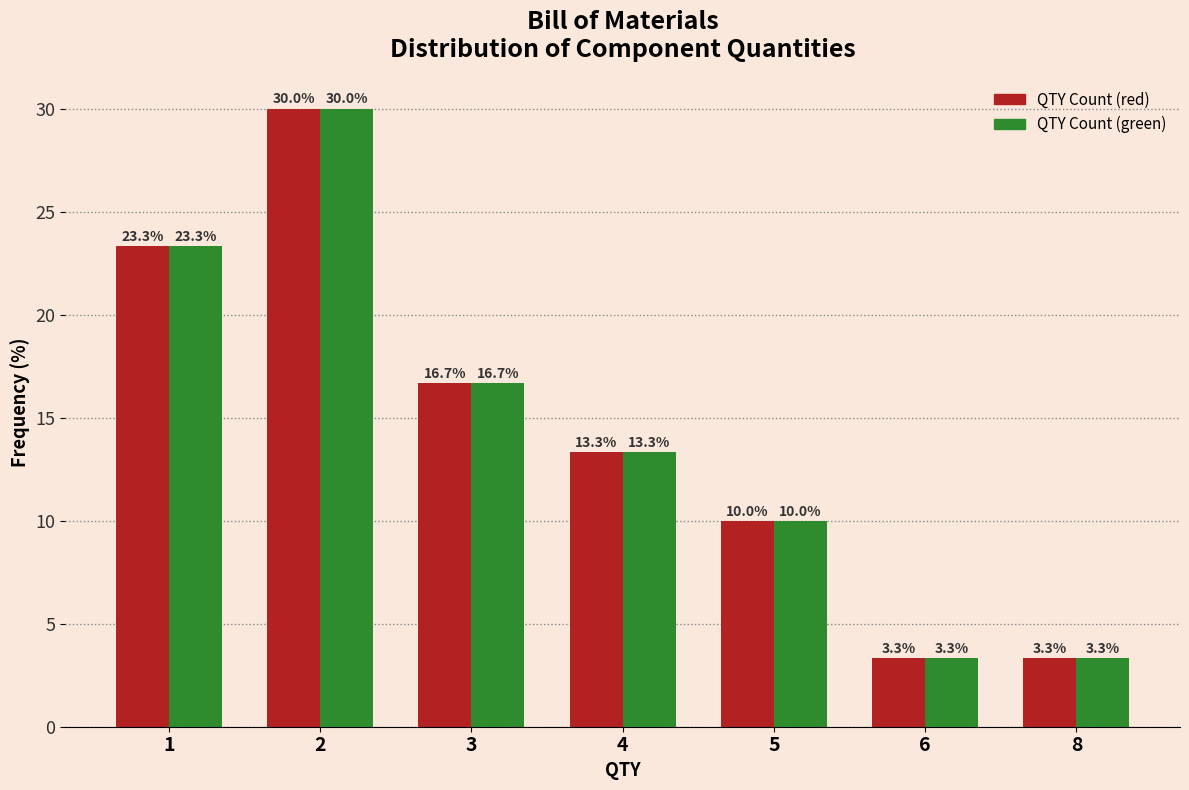

Reading right to left, transcribe all the data shown in this chart.

QTY Count (red): 3.3	3.3	10.0	13.3	16.7	30.0	23.3
QTY Count (green): 3.3	3.3	10.0	13.3	16.7	30.0	23.3